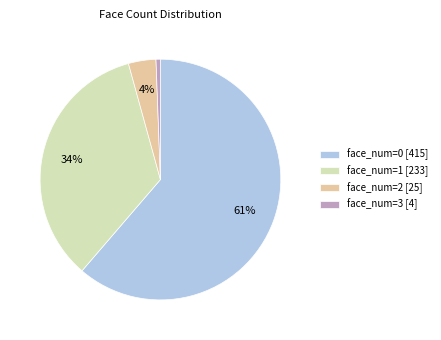

Does any single category account for the majority?

Yes